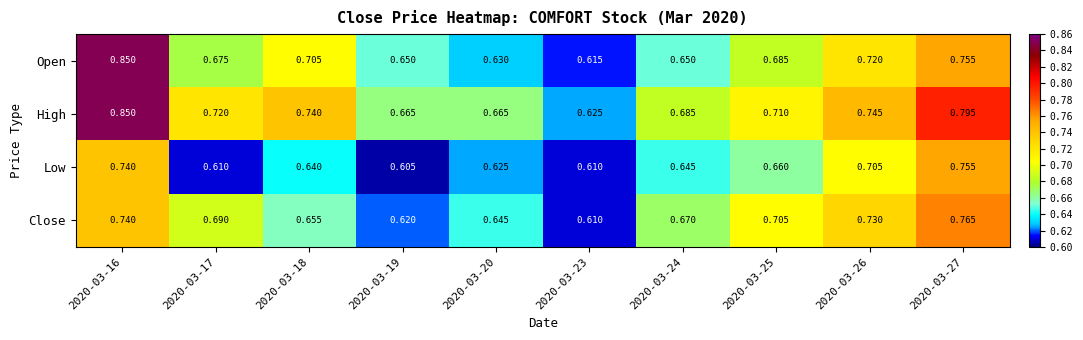

Which series has the widest spread of values?

Open